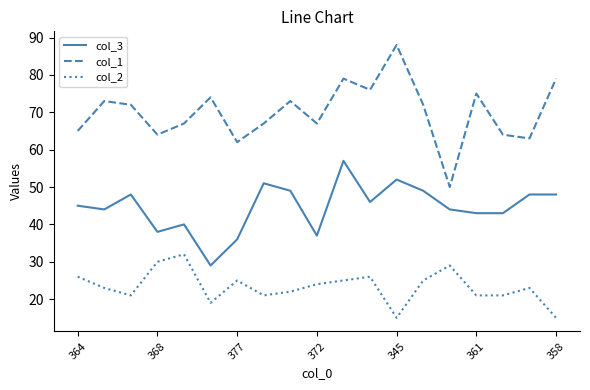

What is the lowest value of the col_2 series?

15